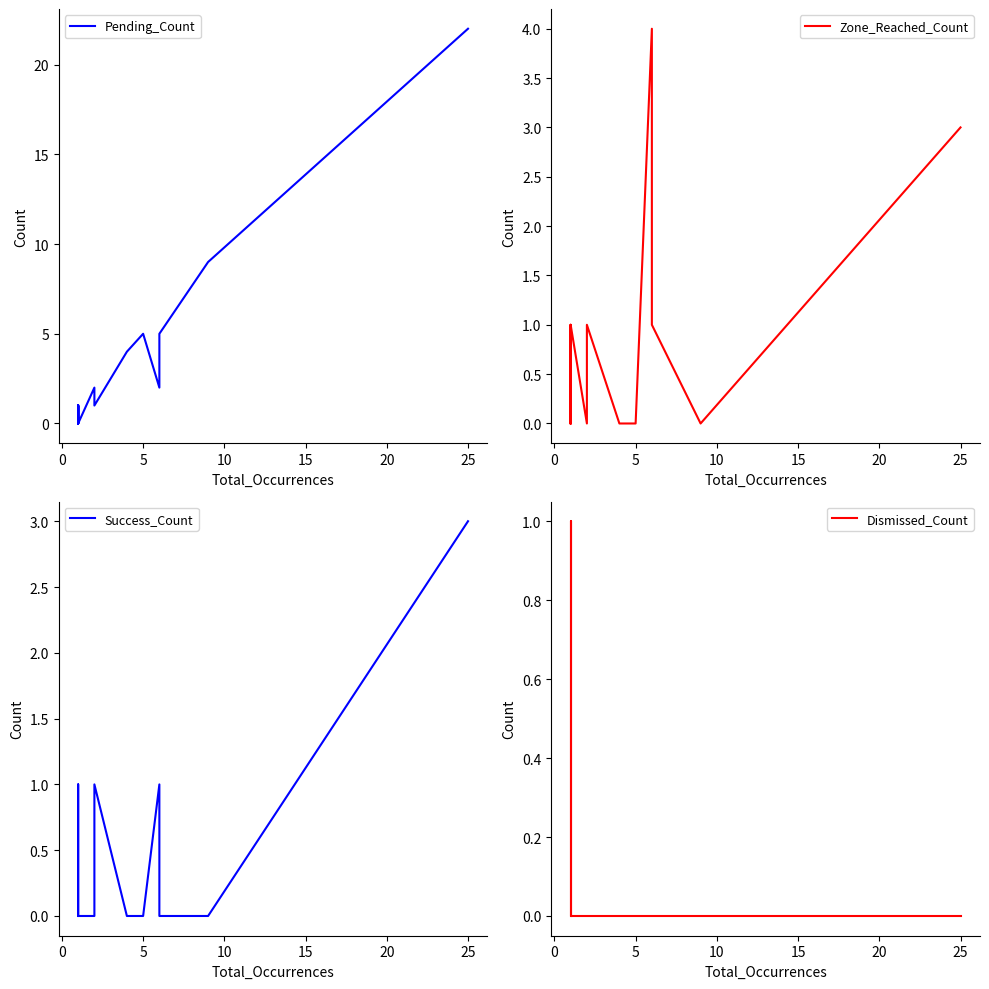

What is the label of the 15th point from the right?

10